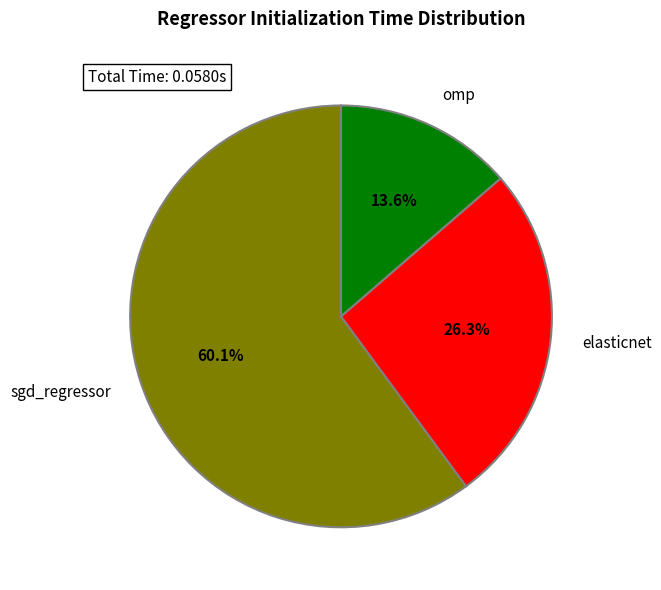

What portion of the pie excludes omp?

86.4%